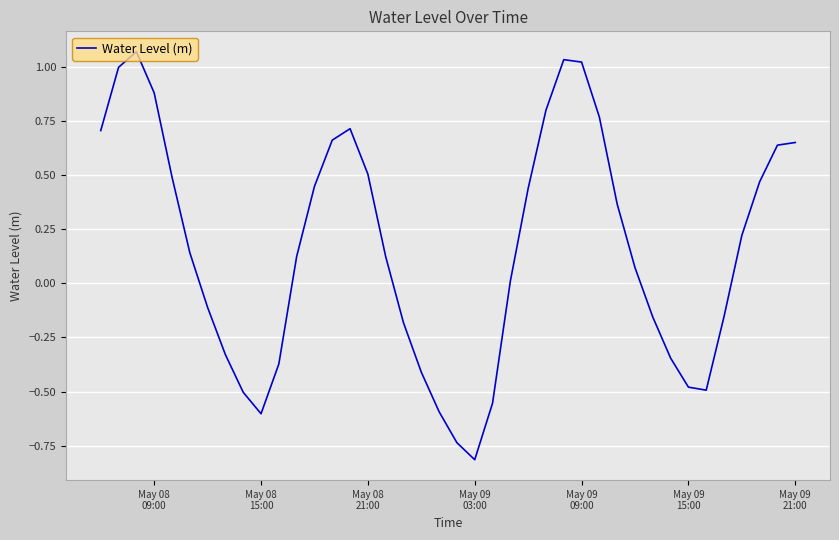

How many negative values are there?

16